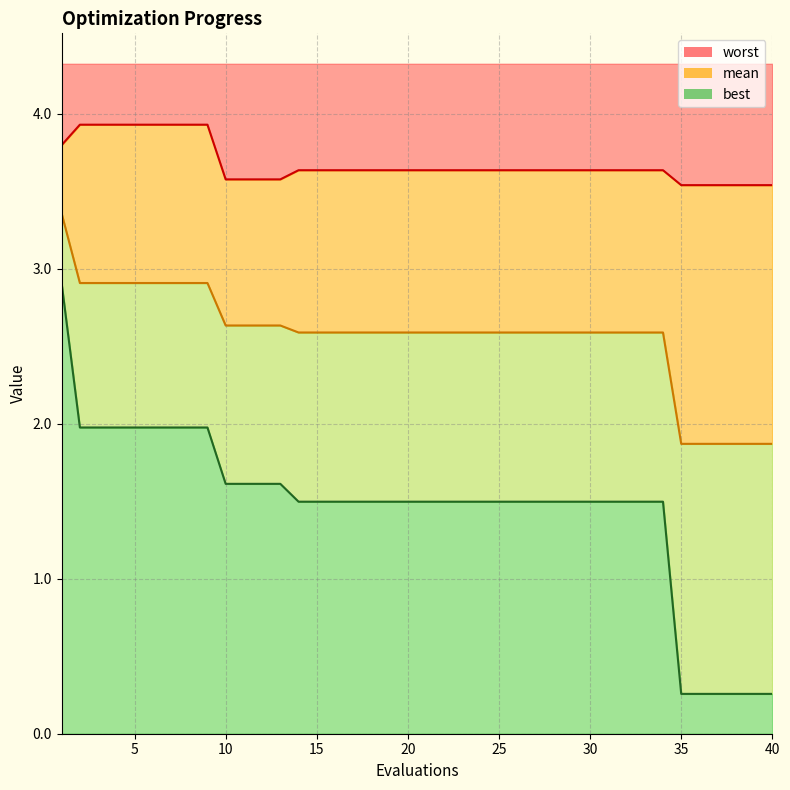

Between 28 and 29, which is larger?

28